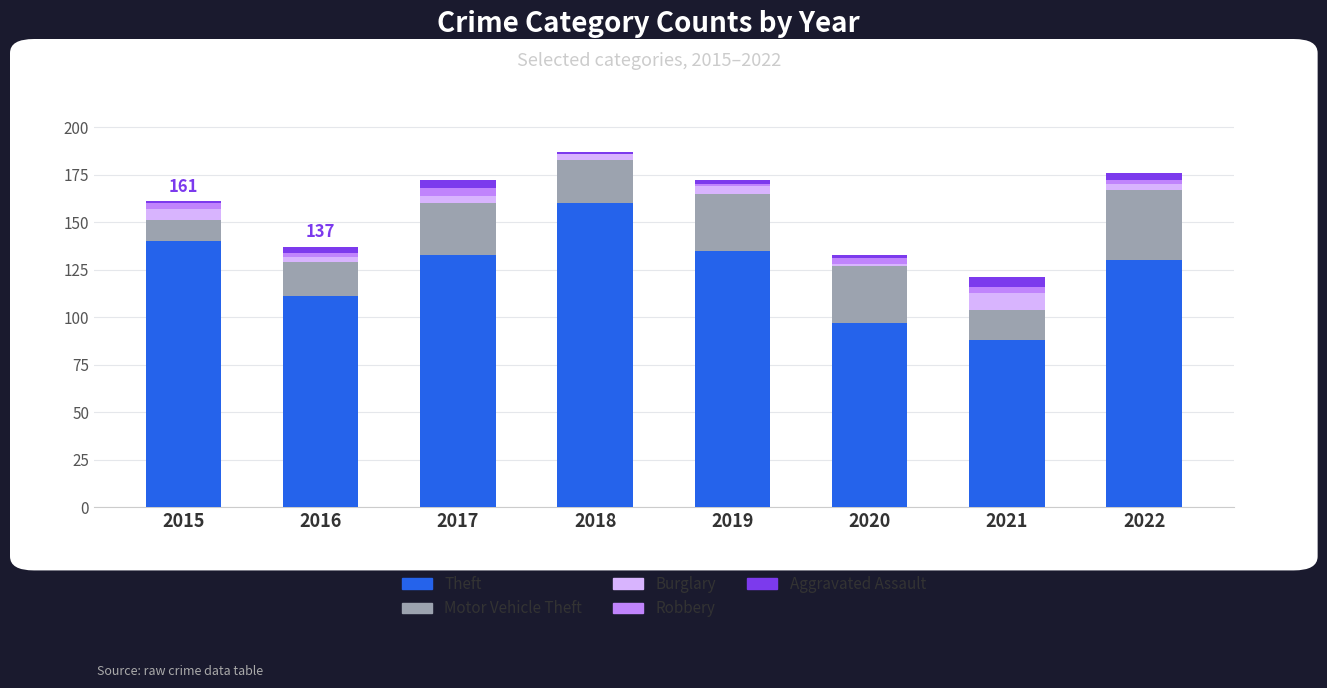

Which category has the highest value in the Theft series?

2018